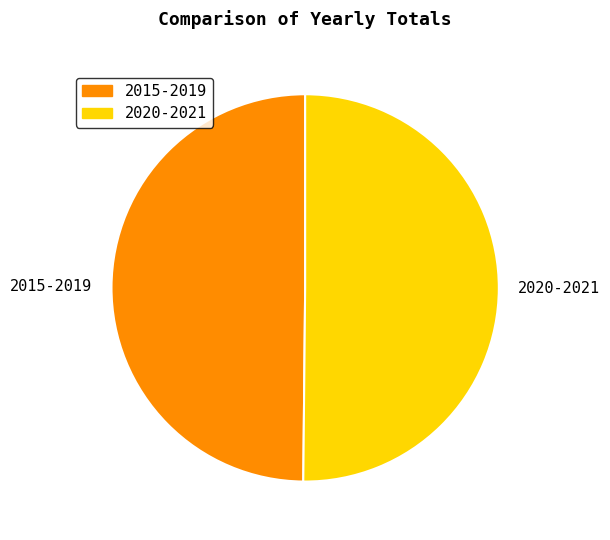

Do 2020-2021 and 2015-2019 together represent more than half of the pie?

Yes